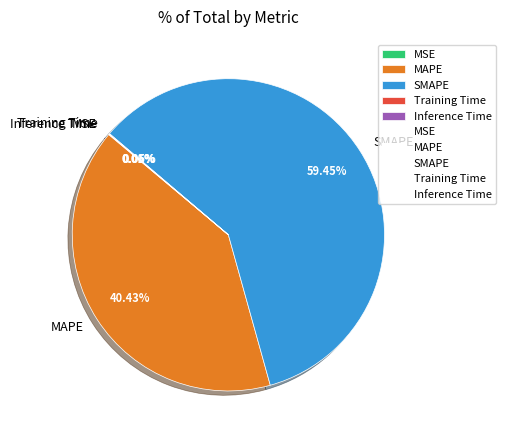

Which slice is the largest?

SMAPE